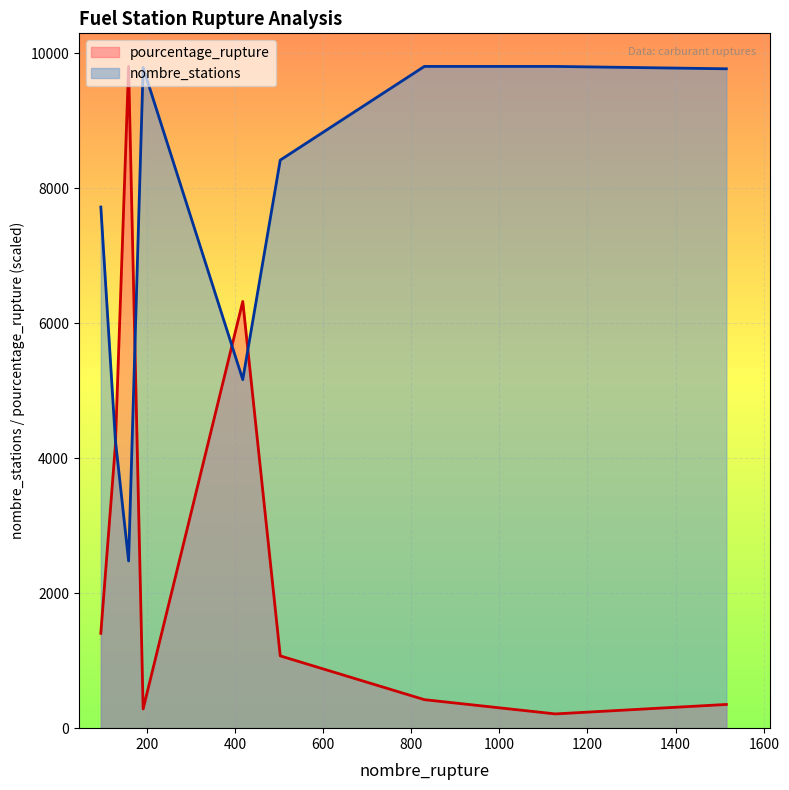

What is the sum of the pourcentage_rupture values at 418 and 96?

7725.3